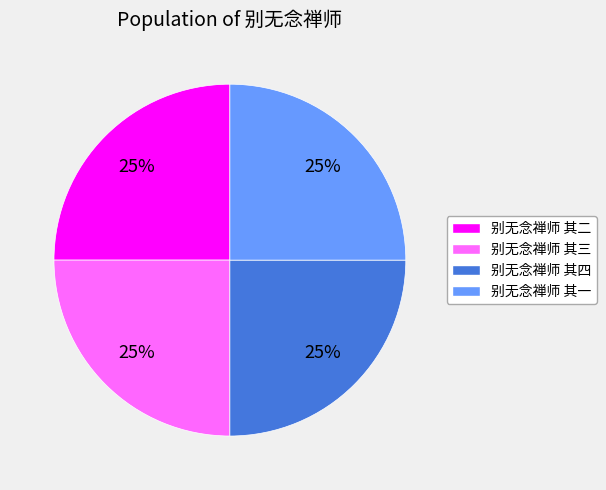

What is the ratio of the value at 别无念禅师 其一 to the value at 别无念禅师 其二?

1.0